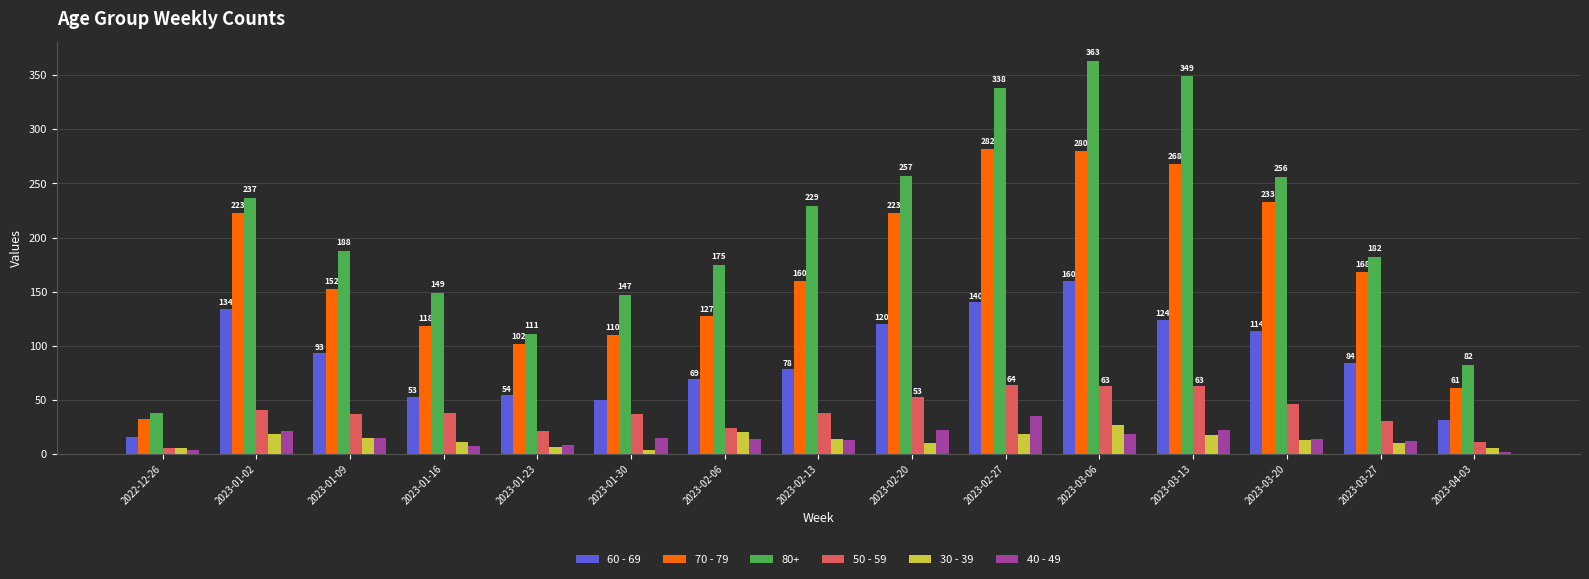

What is the lowest value of the 60 - 69 series?

16